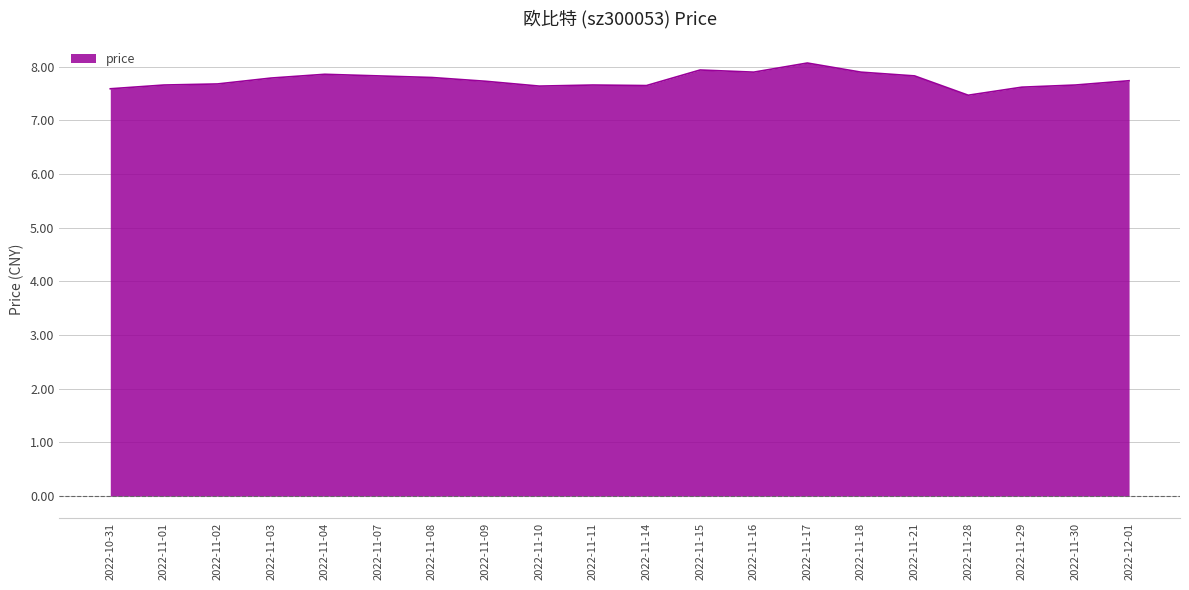

What is the difference between the maximum and minimum values?

0.6